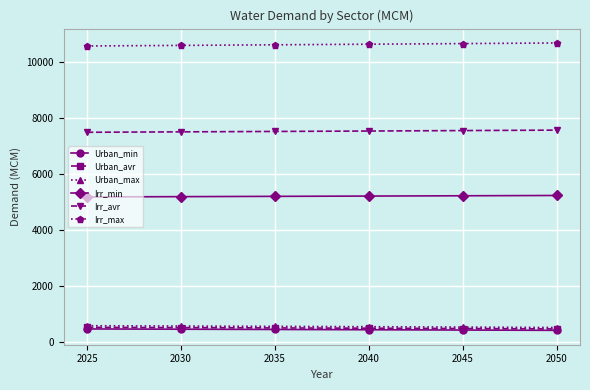

How many distinct data groups are displayed?

6